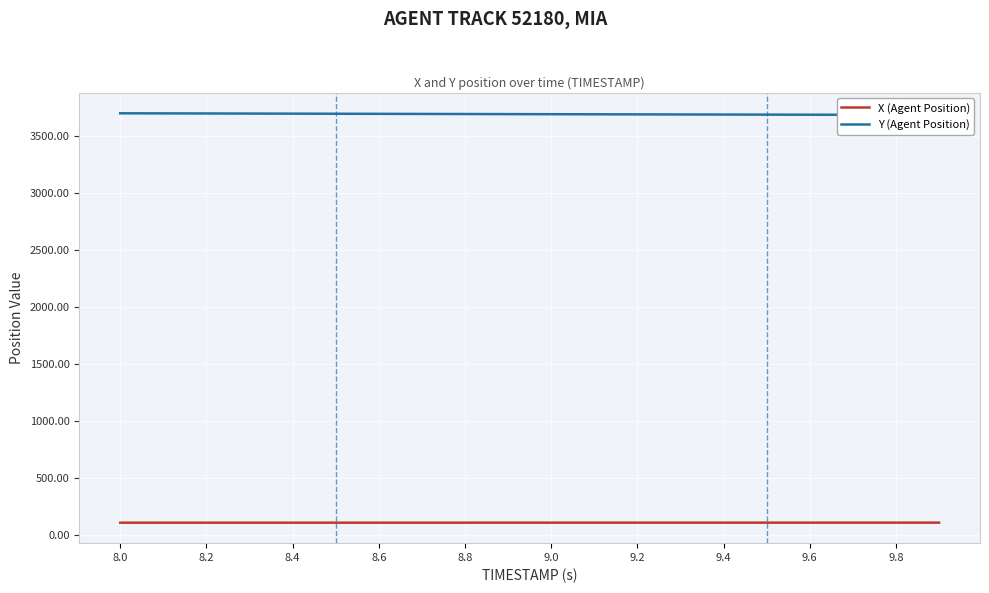

What is the minimum value for X (Agent Position)?

104.1